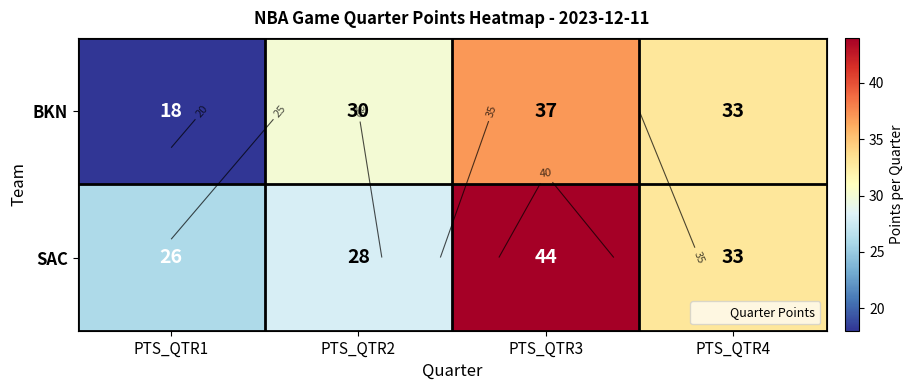

Is it true that SAC equals 72 at PTS_QTR3?

False